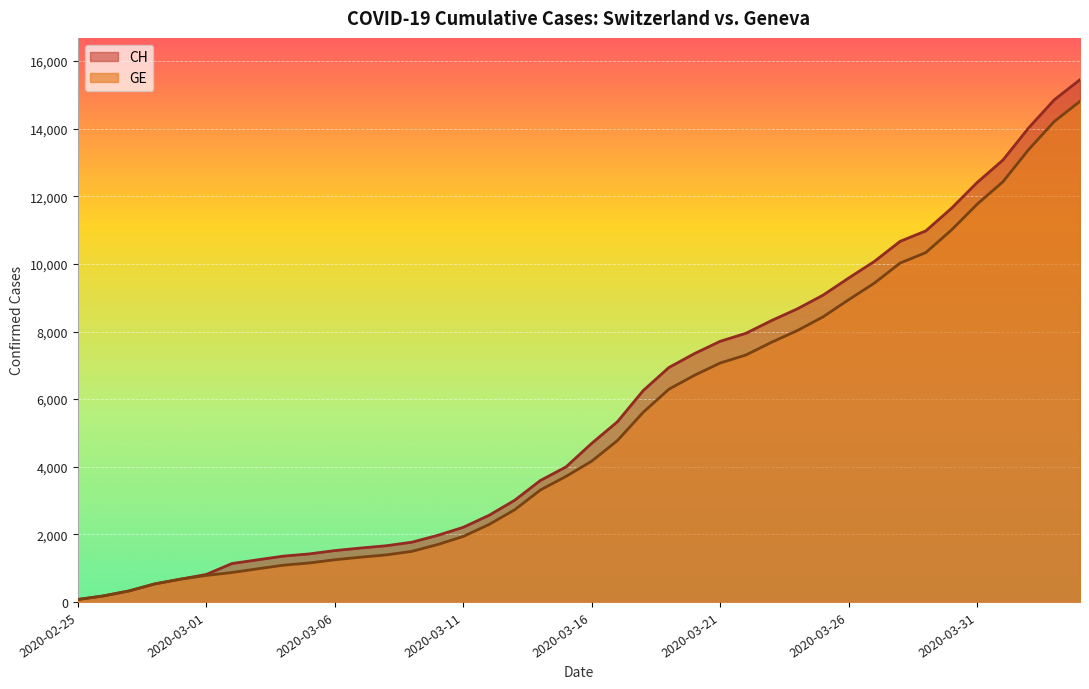

True or false: CH has a value of 10976 at 2020-03-29.

True